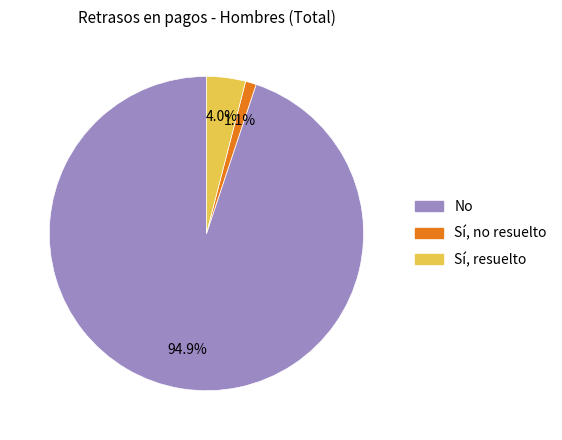

How many segments does this pie chart have?

3